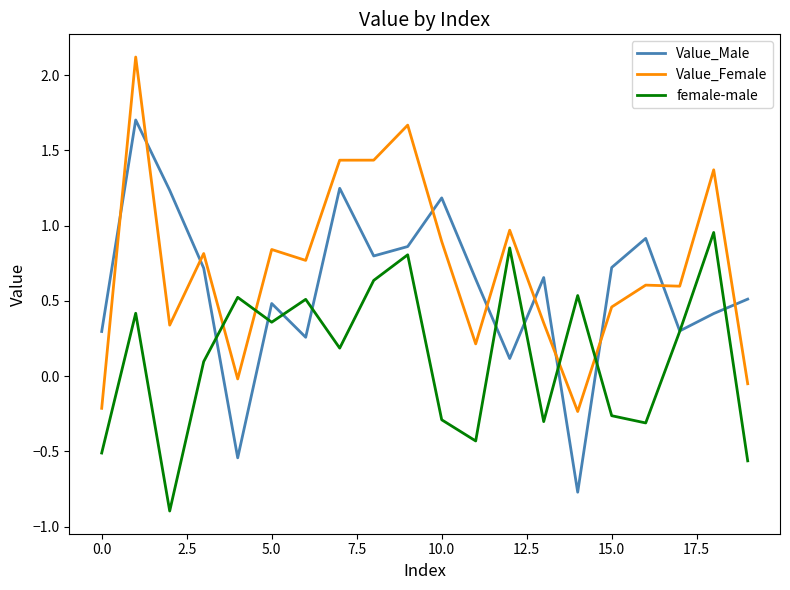

Is this an area chart (filled region under the line)?

No